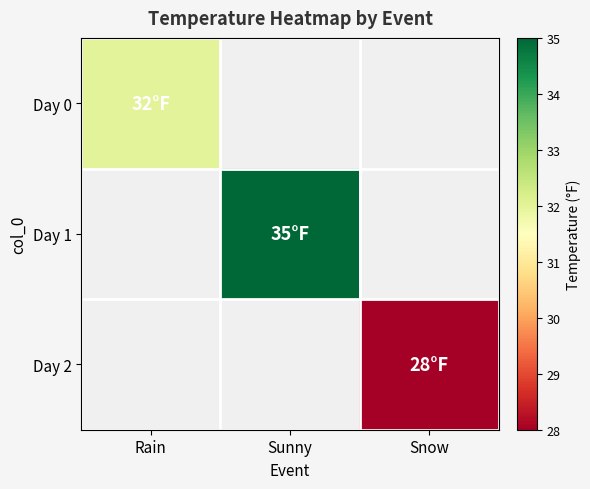

What is the maximum value shown in the chart?

35.0